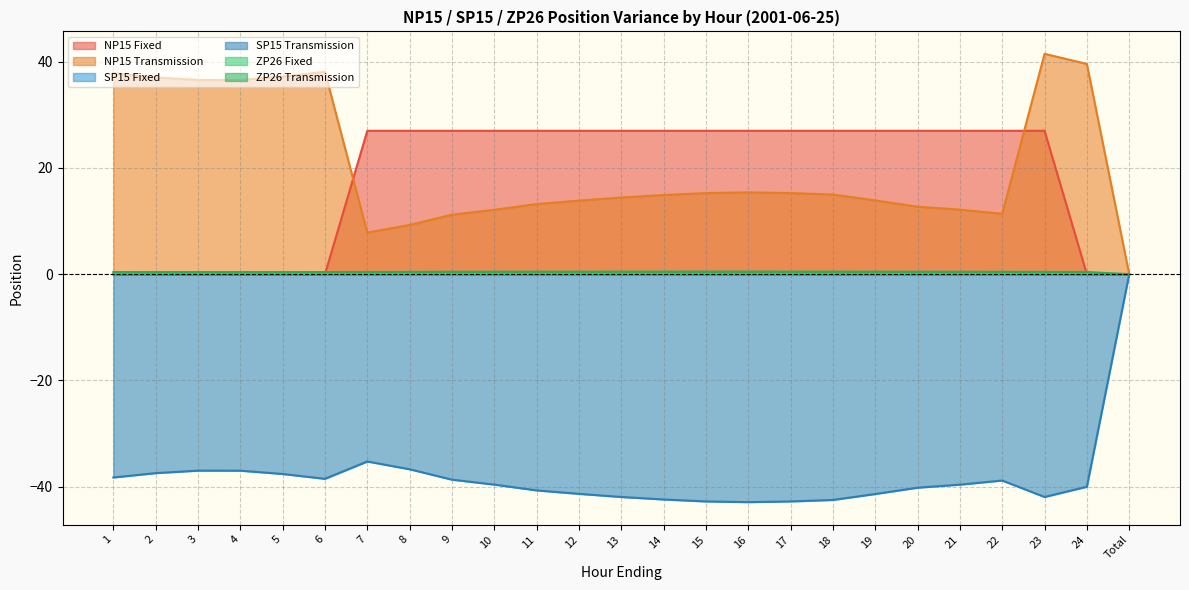

True or false: NP15 Transmission has more than 0 interior local peaks.

True